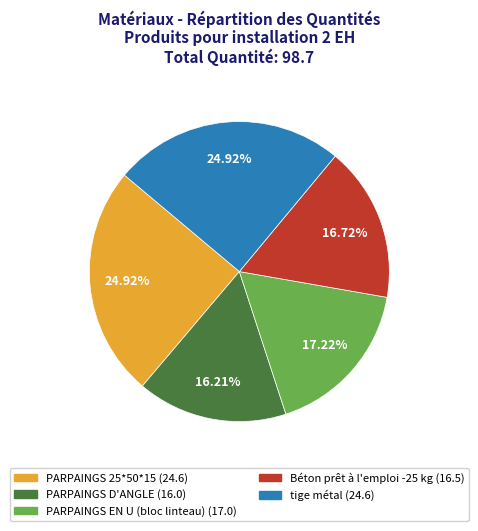

Which has a higher value, PARPAINGS D'ANGLE or Béton prêt à l'emploi -25 kg?

Béton prêt à l'emploi -25 kg